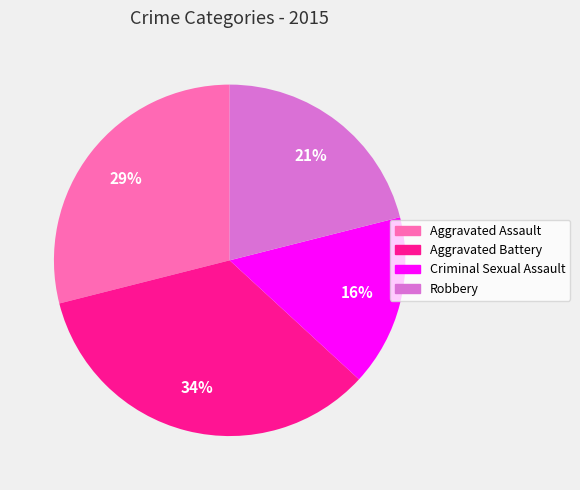

Which category has the smallest portion of the pie?

Criminal Sexual Assault